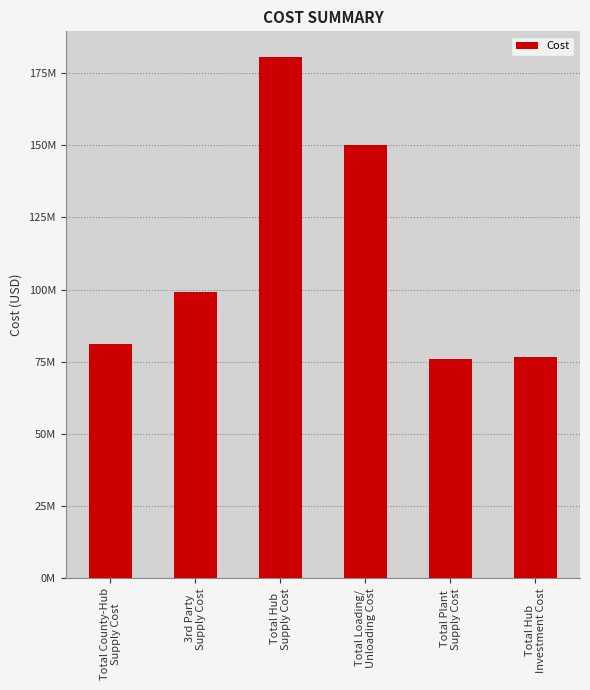

Are the bars horizontal?

No